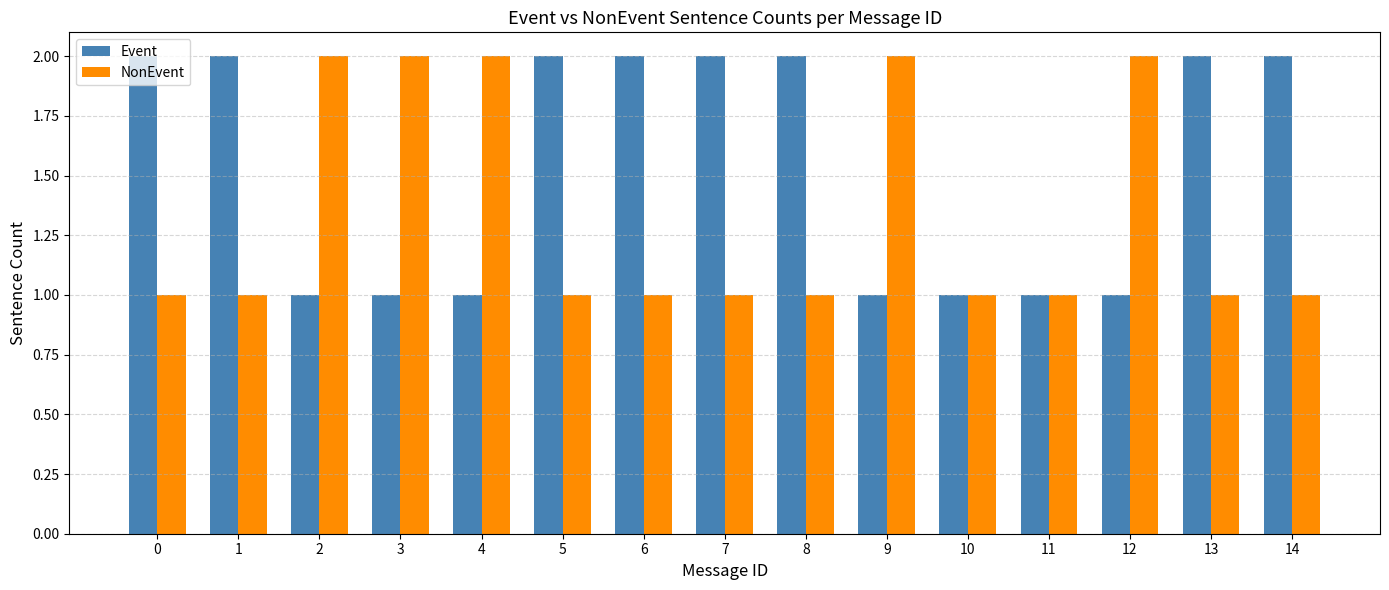

Reading left to right, extract all data points from this chart.

Event: 2	2	1	1	1	2	2	2	2	1	1	1	1	2	2
NonEvent: 1	1	2	2	2	1	1	1	1	2	1	1	2	1	1